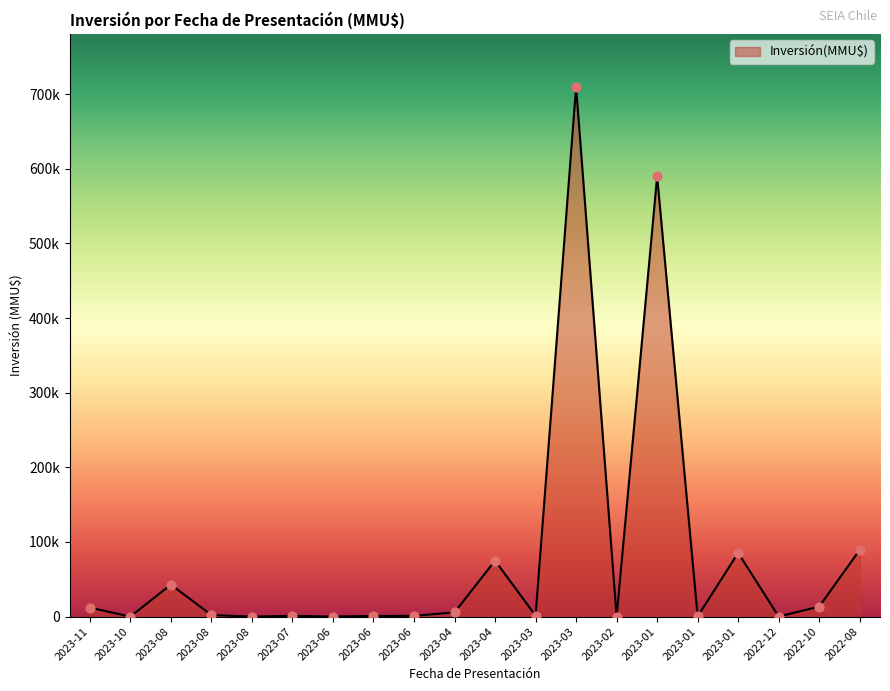

Between 2023-11 and 2023-03, which is larger?

2023-03